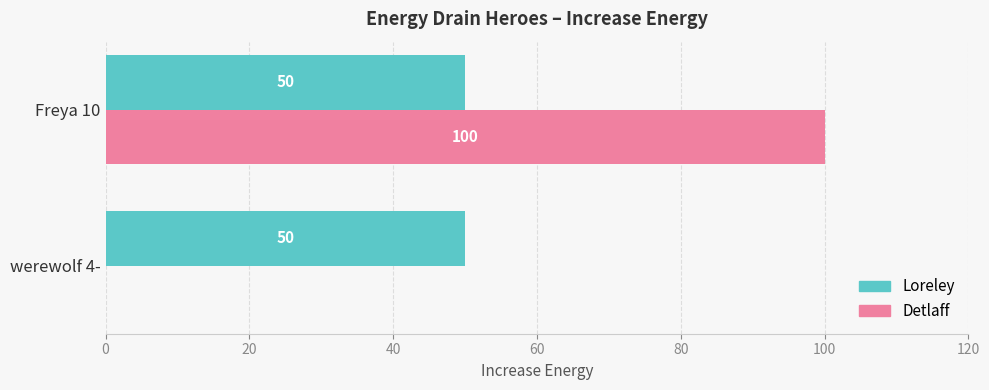

Between werewolf 4- and Freya 10, which series saw the biggest shift?

Detlaff